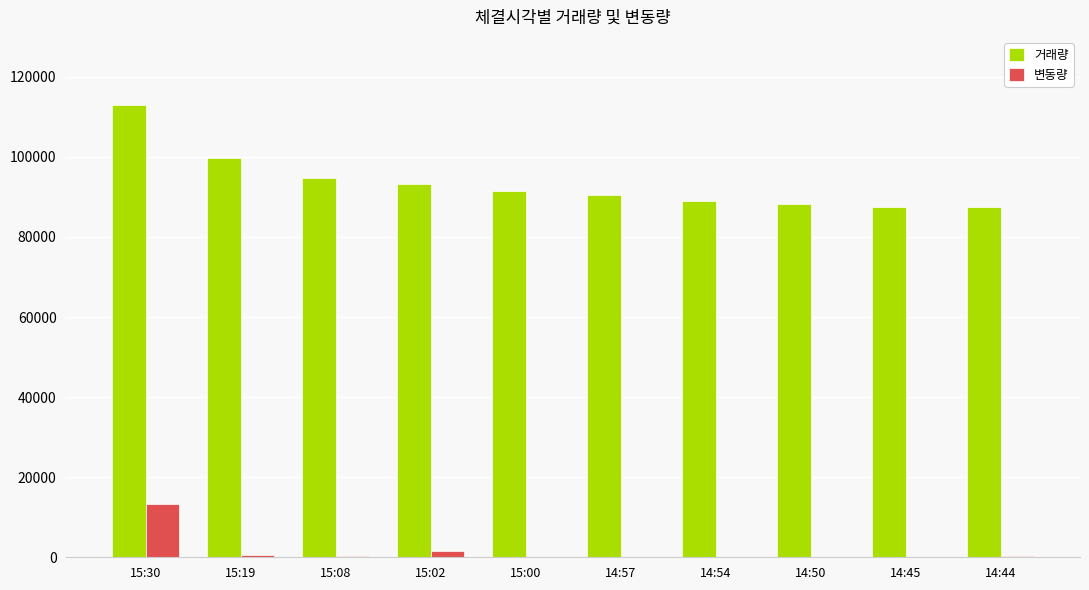

Is the value of 변동량 at 15:08 greater than the value of 거래량 at 15:02?

No